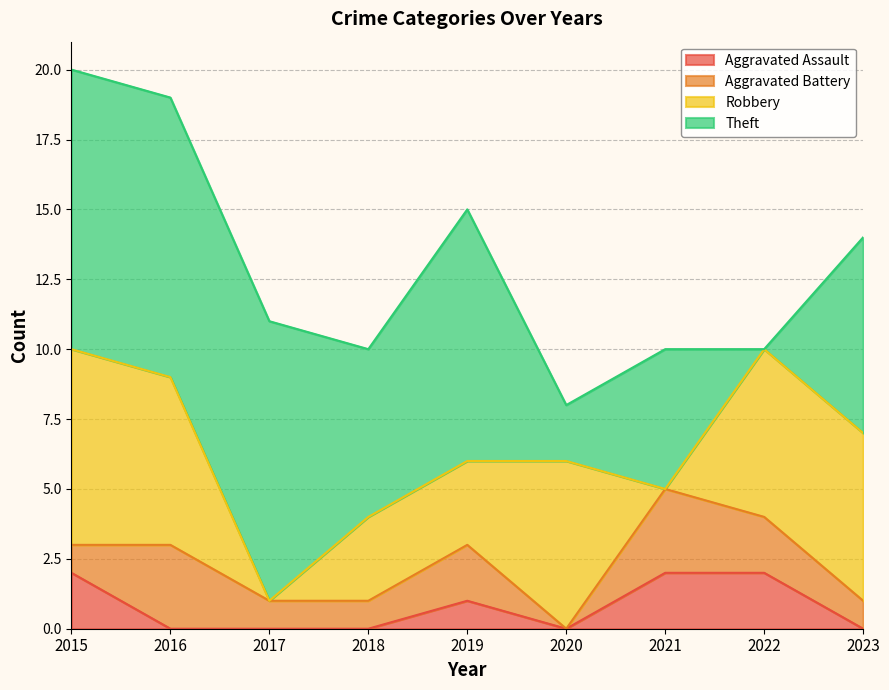

At how many categories does at least one series exceed 3?

9